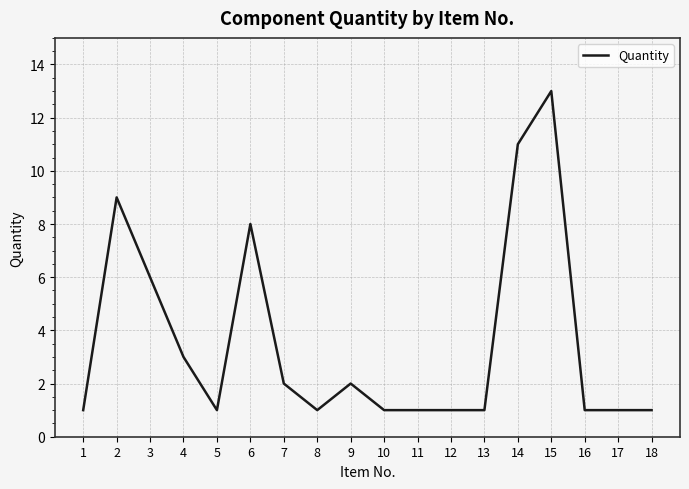

Reading right to left, transcribe all the data shown in this chart.

18=1	17=1	16=1	15=13	14=11	13=1	12=1	11=1	10=1	9=2	8=1	7=2	6=8	5=1	4=3	3=6	2=9	1=1